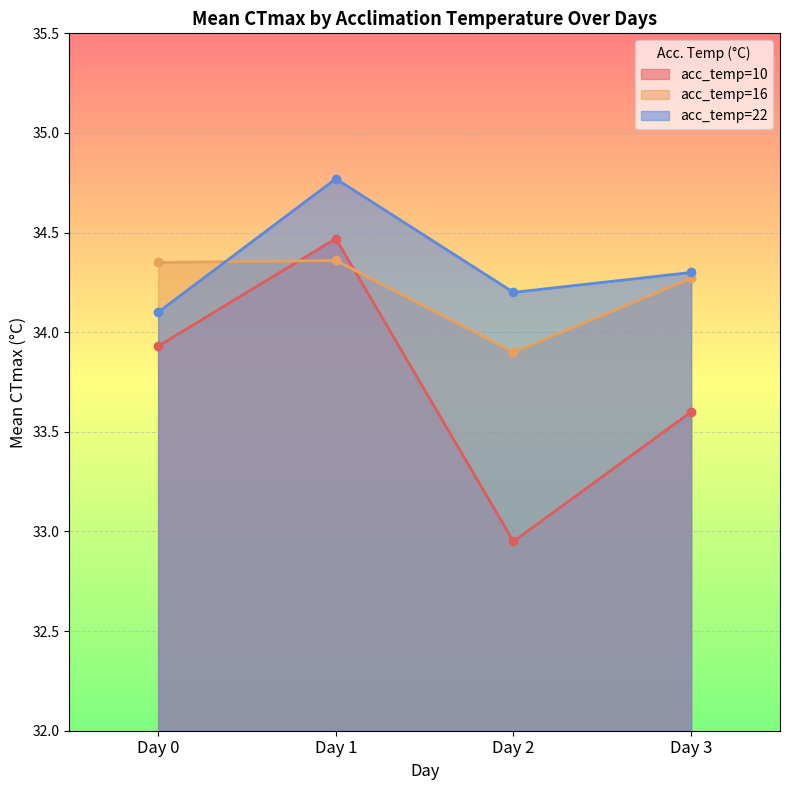

What are all the series names shown in the legend?

acc_temp=10, acc_temp=16, acc_temp=22